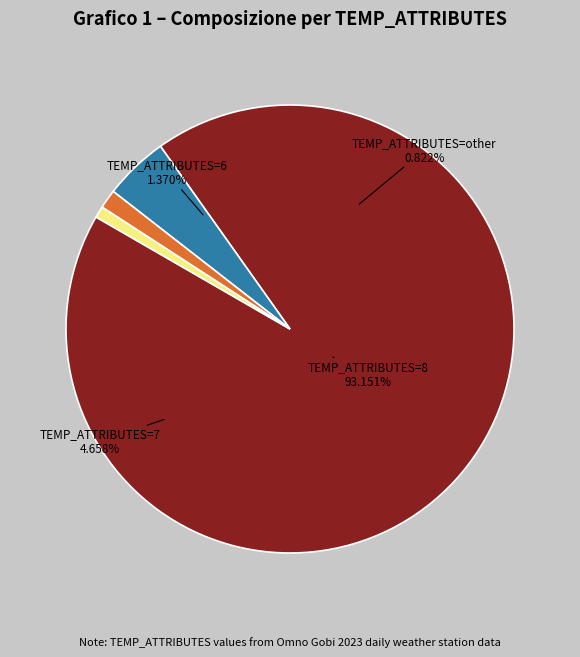

Is Count 6 the majority of the pie?

No